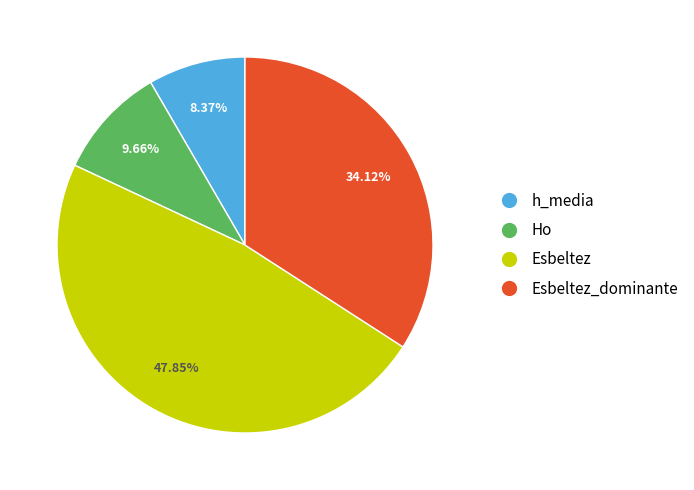

How many slices are in this pie chart?

4